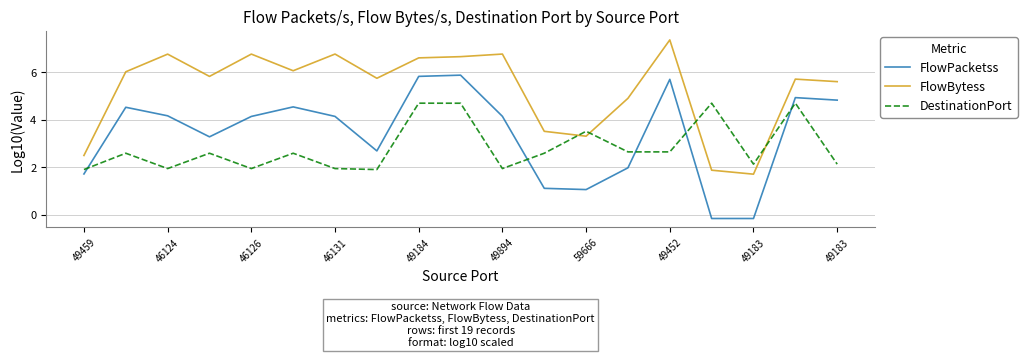

Which series has the largest total across all categories?

FlowBytess